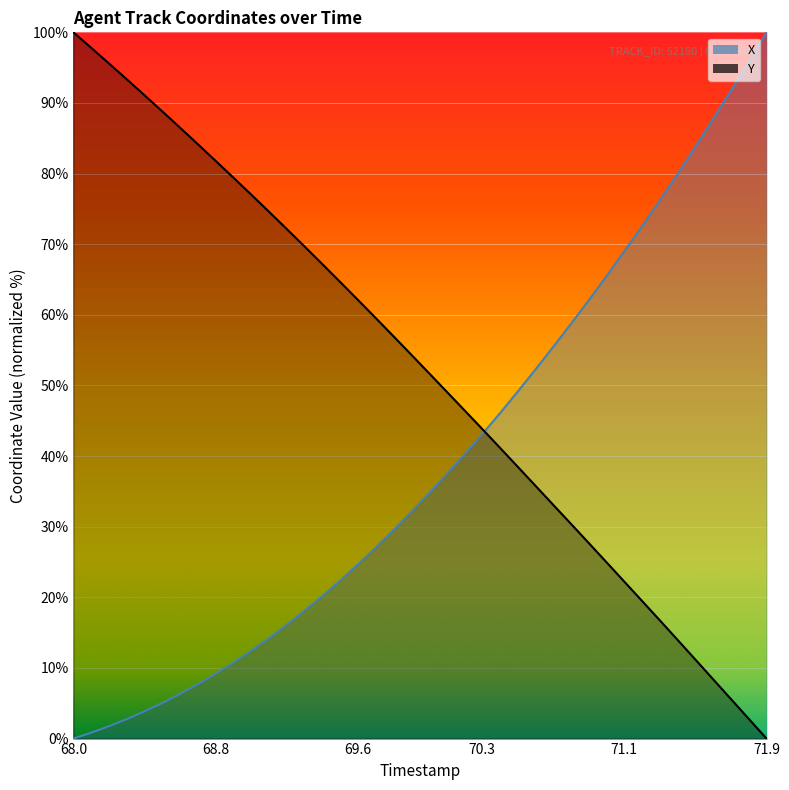

Is the value of Y at 68.8 greater than the value of X at 6?

Yes